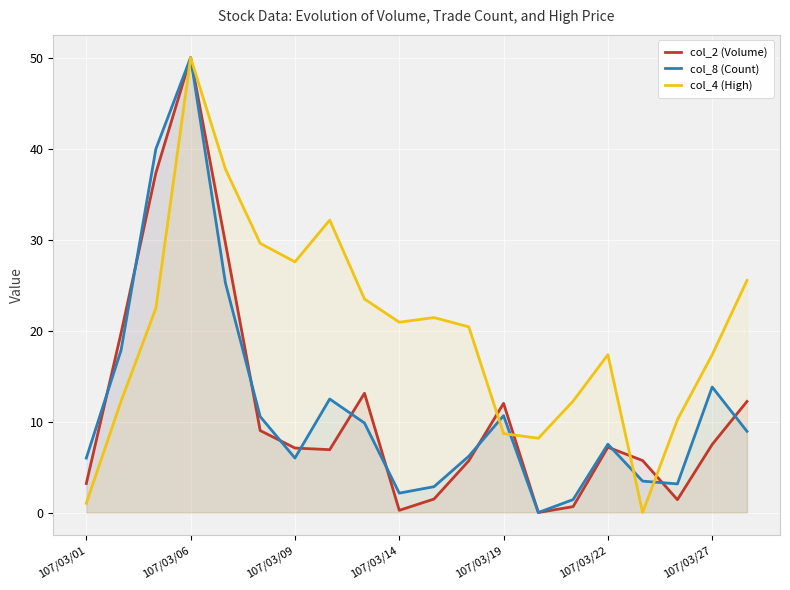

True or false: col_4 (High) and col_8 (Count) intersect in this chart.

True